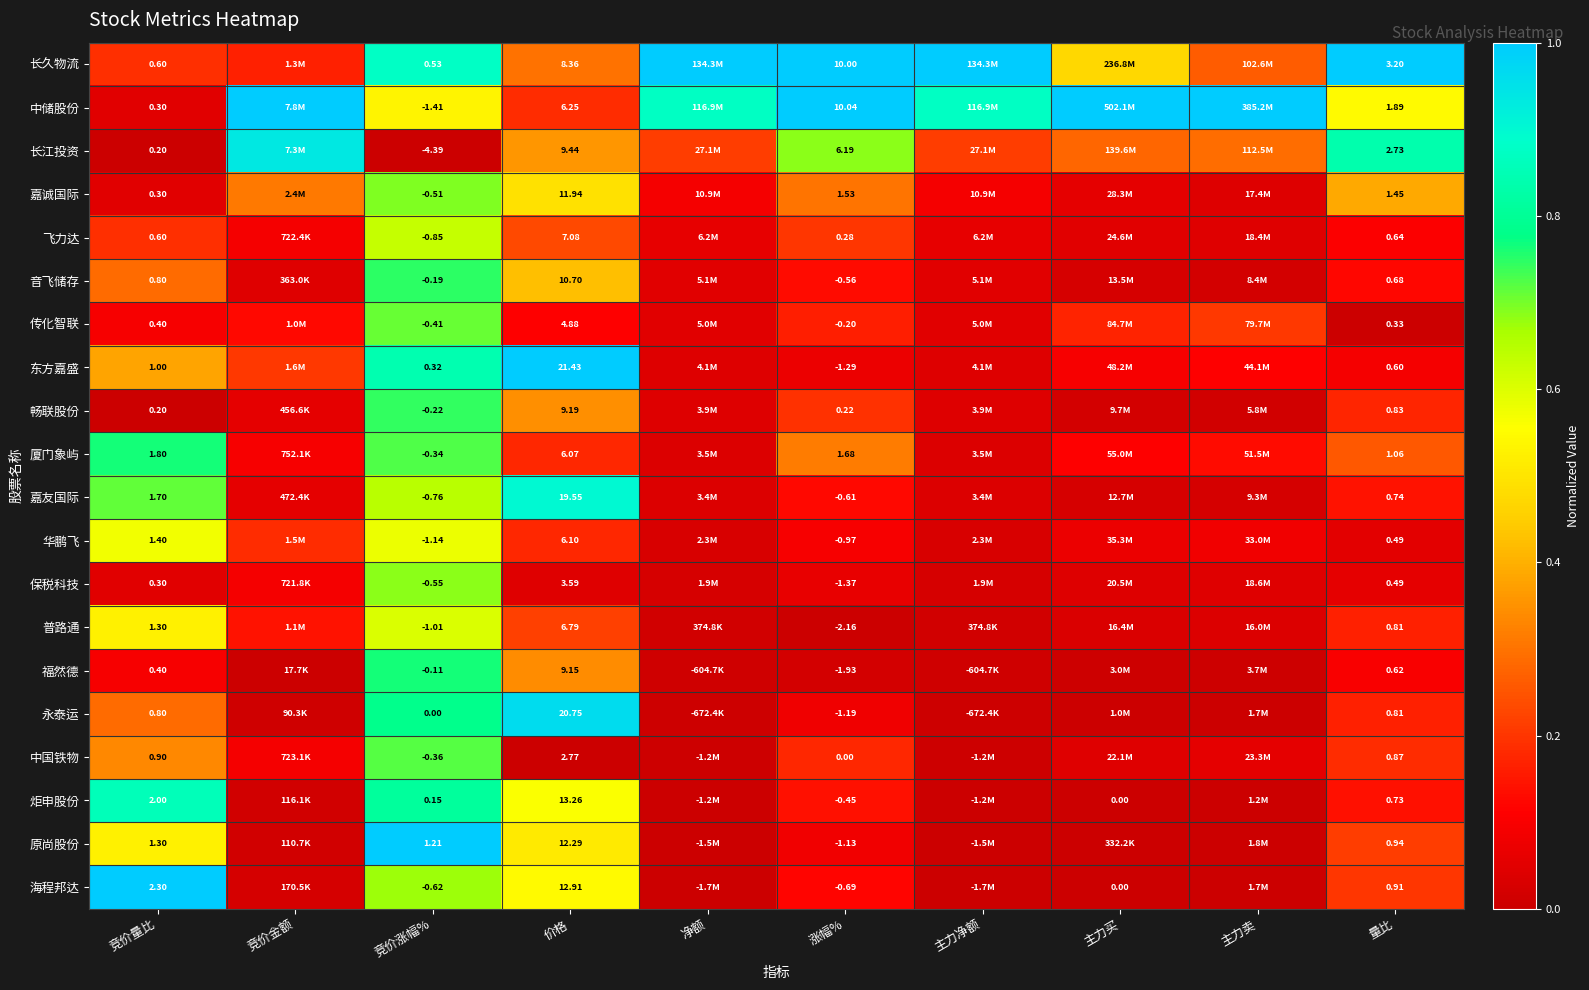

Is the value of 畅联股份 at 涨幅% greater than the value of 厦门象屿 at 竞价涨幅%?

Yes